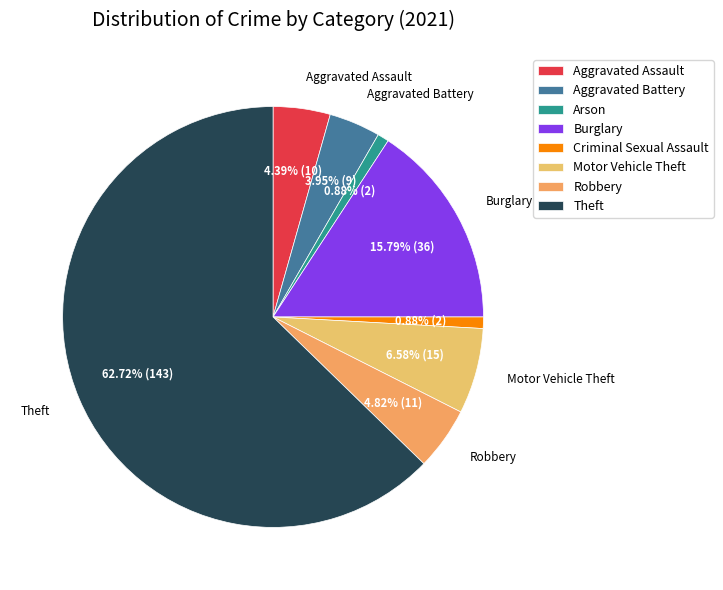

Which slice represents more than half of the pie?

Theft